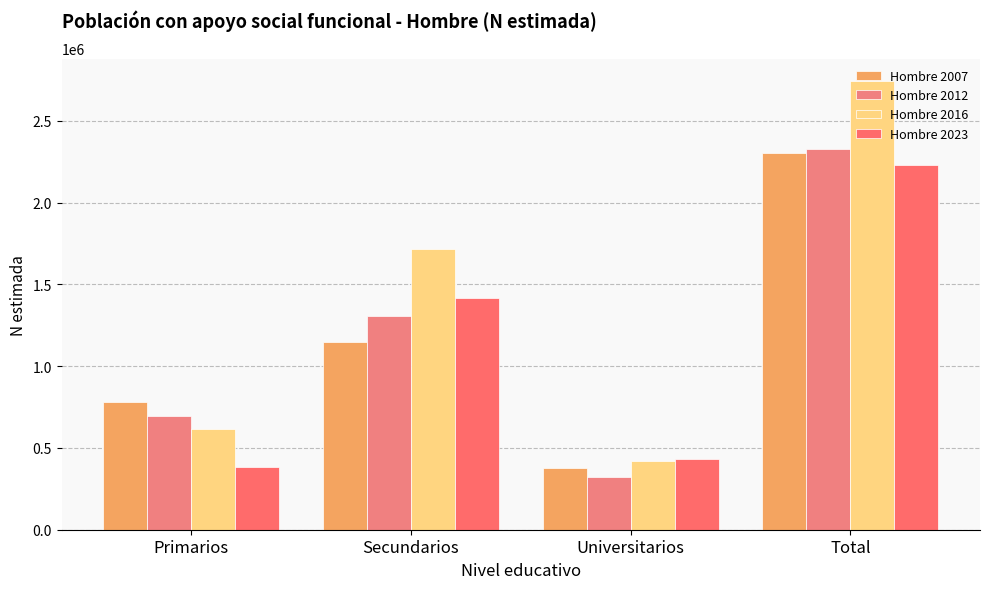

How many data points in Hombre 2012 are less than 1309027?

2